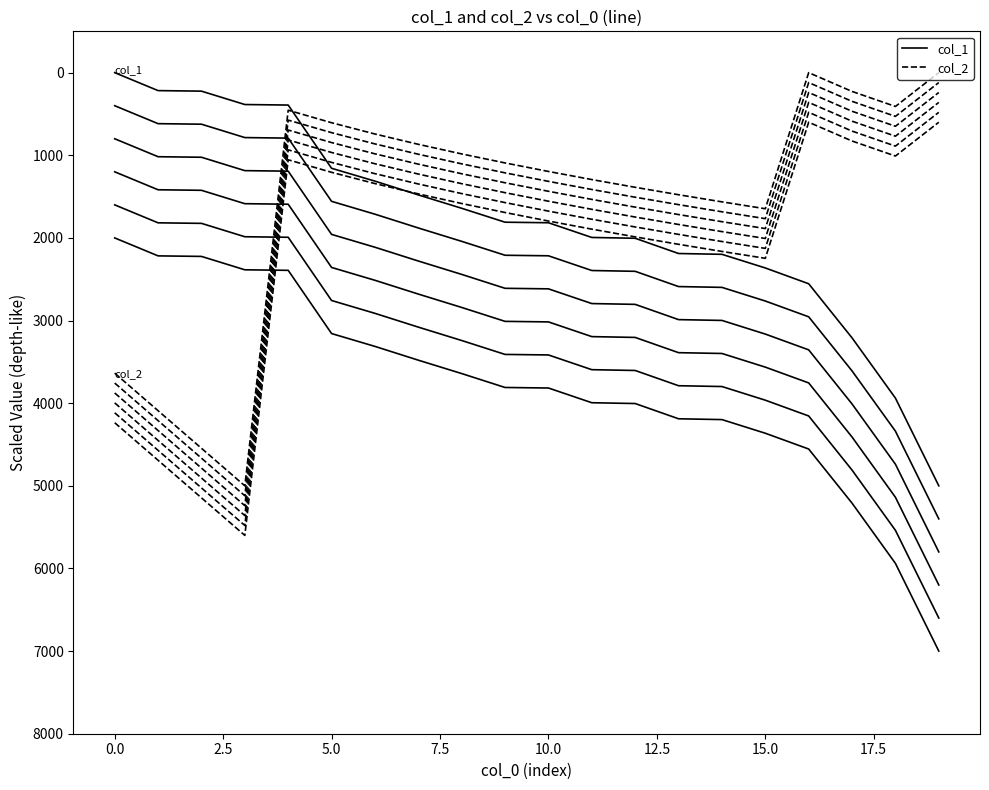

How many lines are shown in the chart?

12